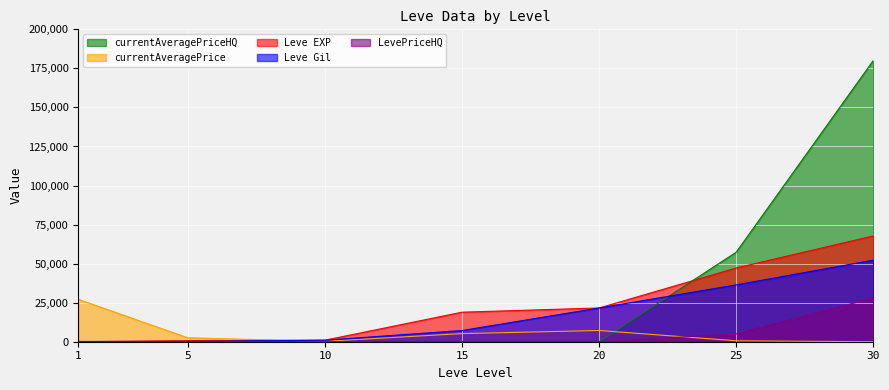

The Leve Gil series shows 160 at 1. True or false?

True